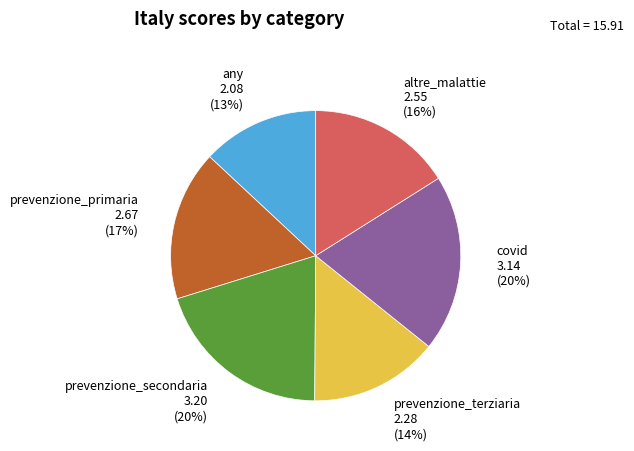

How many slices are in this pie chart?

6